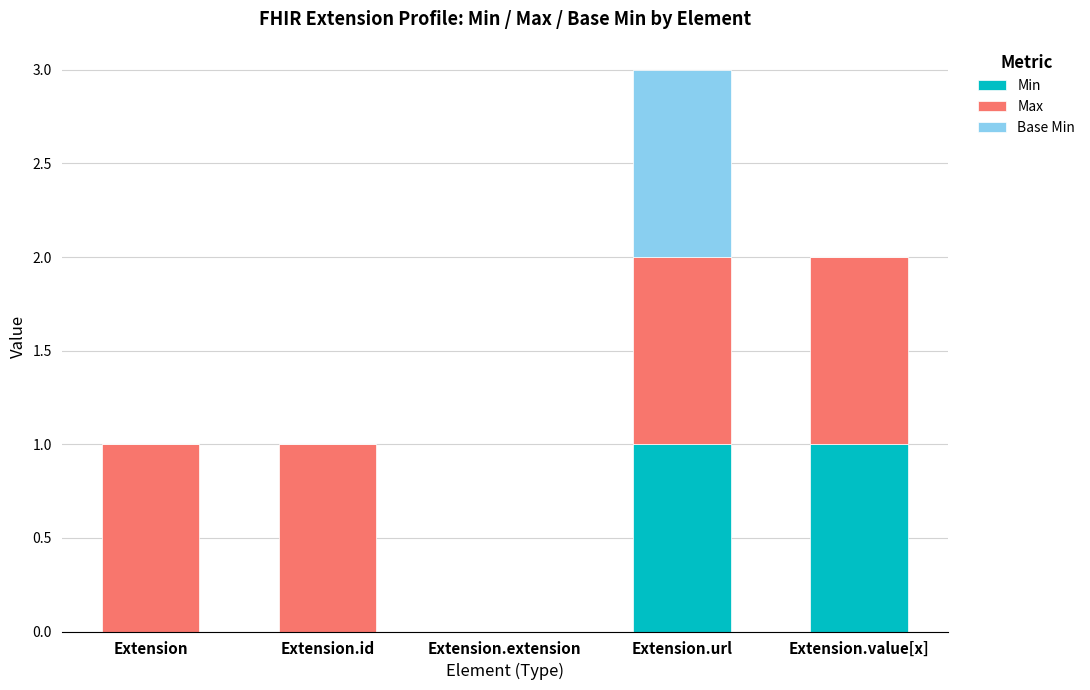

At which category is the sum across all series the highest?

Extension.url